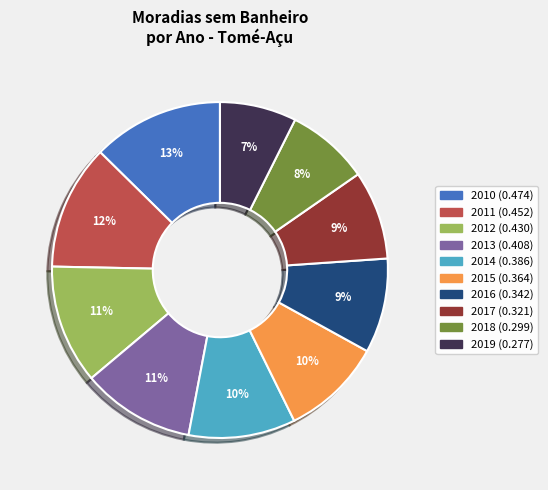

Count the number of slices in the pie.

10